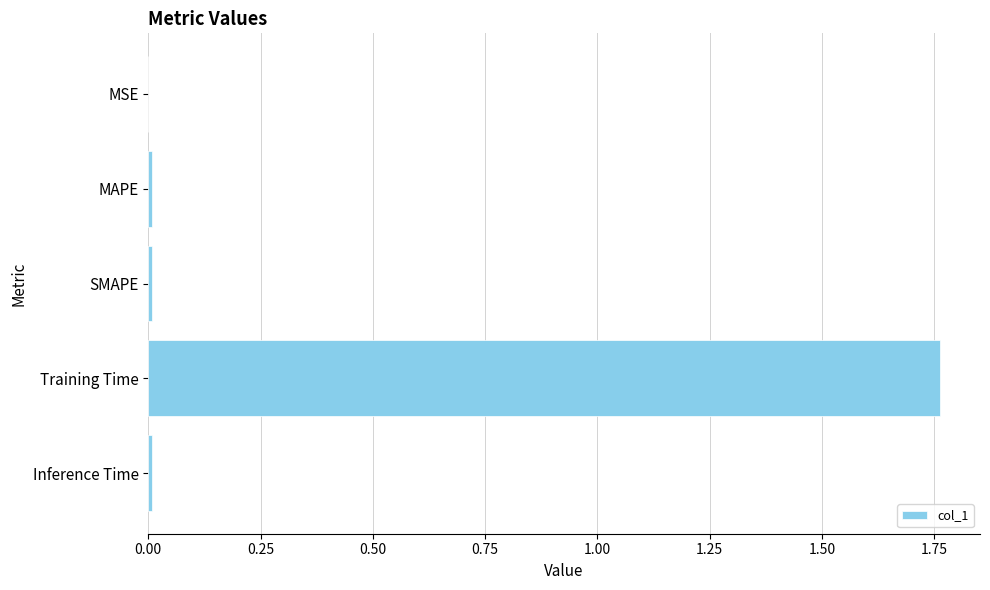

At which category does the chart reach its peak across all series?

Training Time